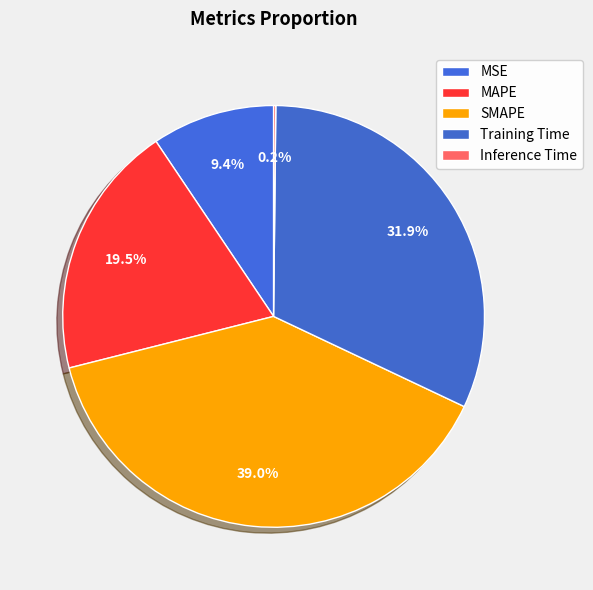

Rank the categories by value from highest to lowest.

SMAPE, Training Time, MAPE, MSE, Inference Time